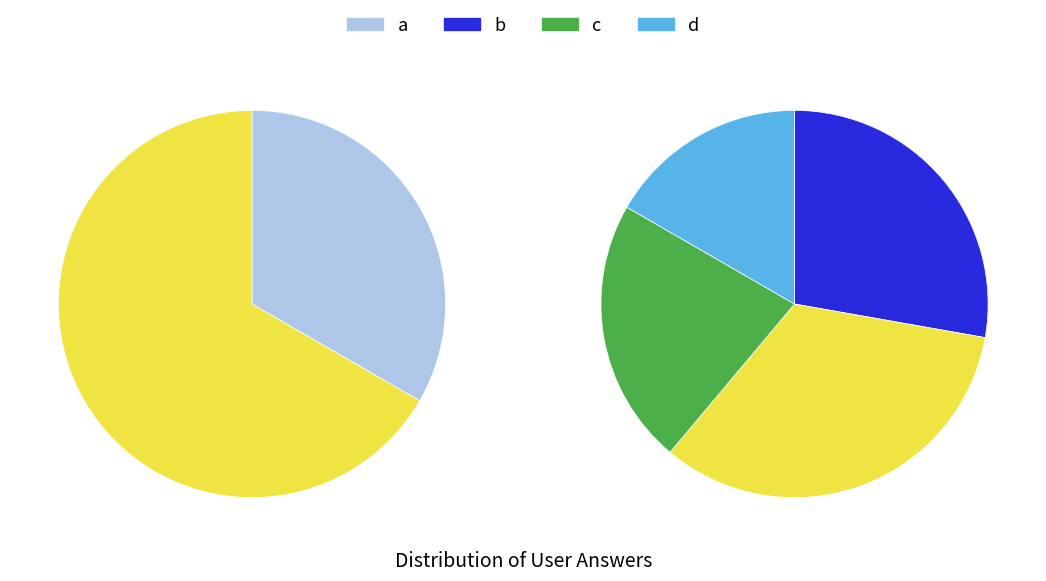

Which category has the biggest portion of the pie?

a